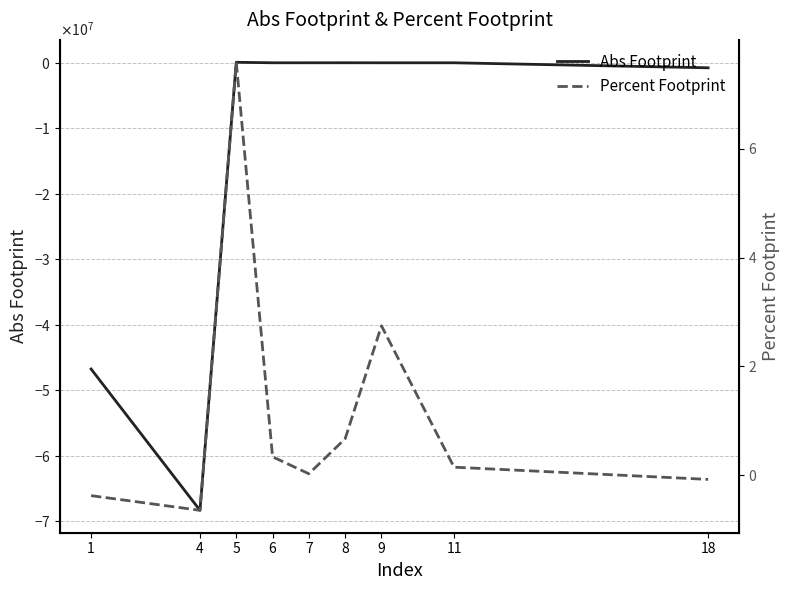

Reading left to right, list all the values displayed in this chart.

Abs Footprint: 1=-46753502.6	4=-68330163.7	5=76142.8	6=2051.0	7=1996.1	8=4706.7	9=945.9	11=512.4	18=-766226.1
Percent Footprint: 1=-0.4	4=-0.6	5=7.6	6=0.3	7=0.0	8=0.7	9=2.7	11=0.2	18=-0.1